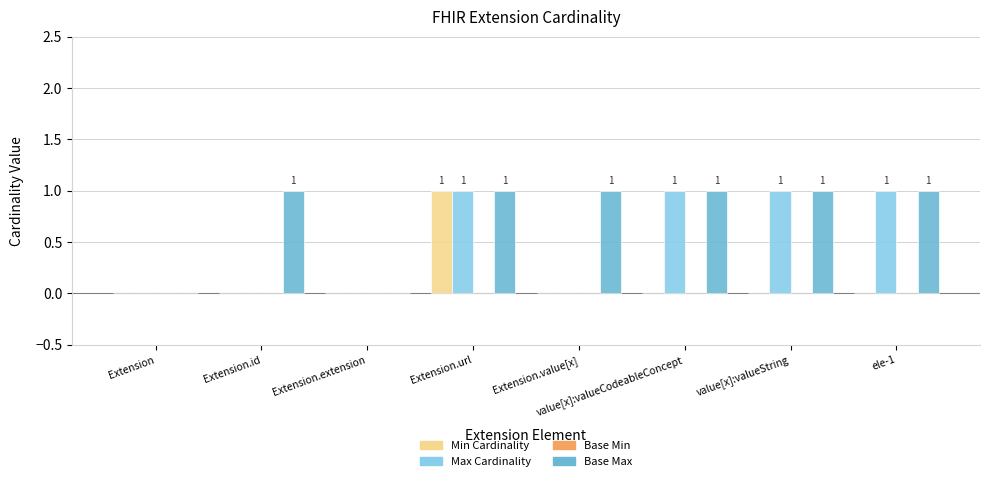

The value of Max Cardinality at value[x]:valueCodeableConcept is 1. True or false?

True